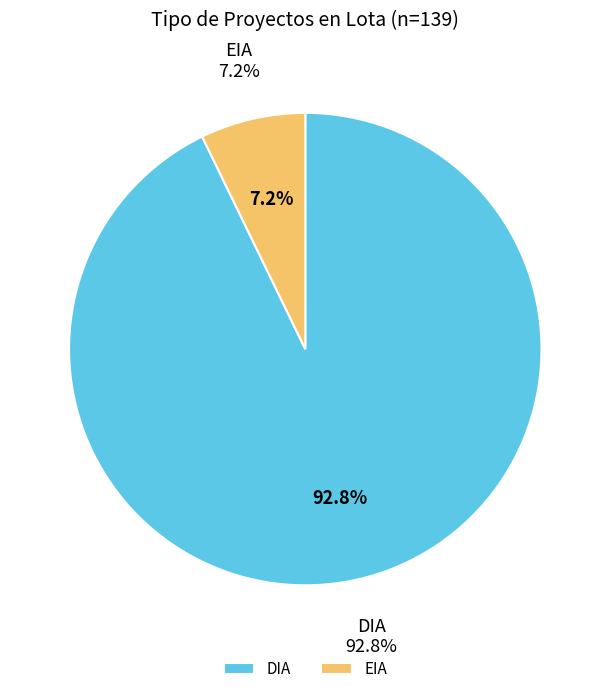

To the nearest percent, what percentage of the pie is EIA?

7%